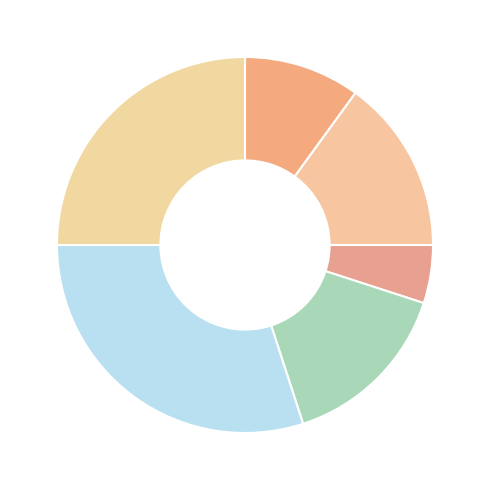

Count the number of slices in the pie.

6